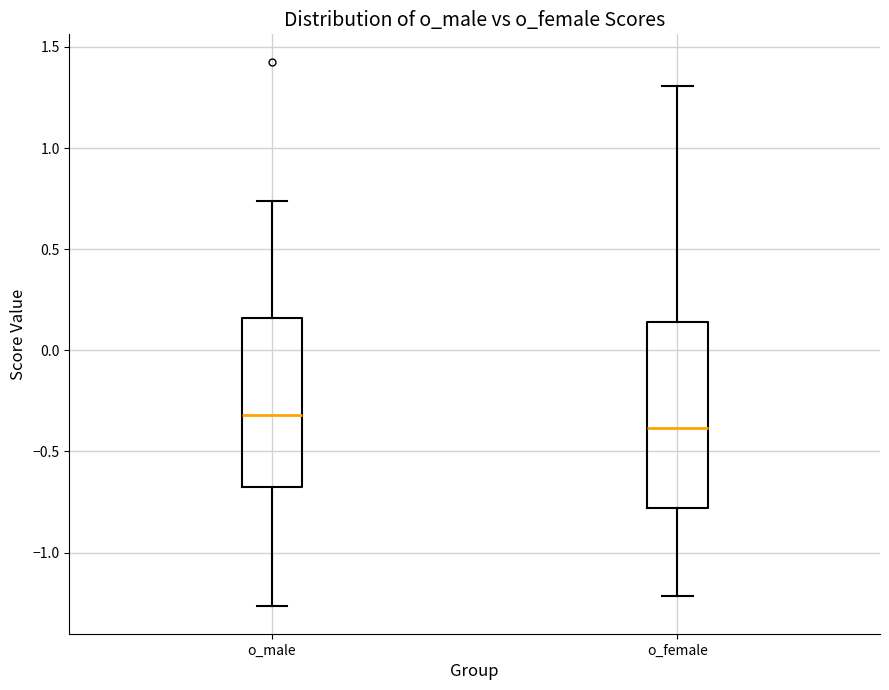

Reading left to right, transcribe this box plot: for each box, give where its median line is, the range the box spans, and where its two whiskers end, as read against the y-axis. The values are not printed on the chart, so give them approximately, as read against the axis.

o_male: median -0.30, box -0.70 to 0.15, whiskers -1.25 to 0.75
o_female: median -0.40, box -0.80 to 0.15, whiskers -1.20 to 1.30